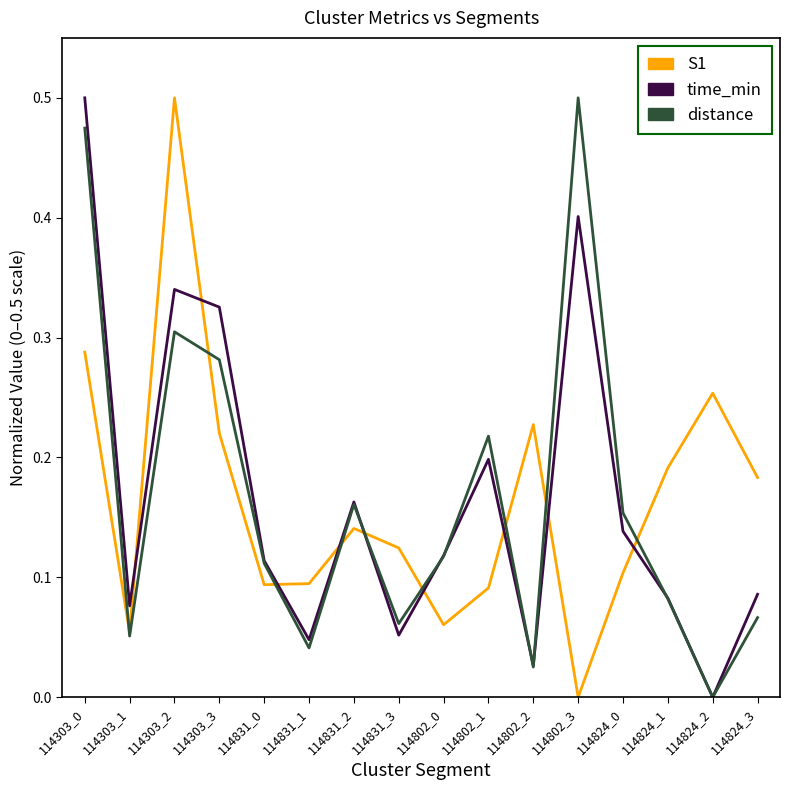

Which series changed the most between 114303_1 and 114802_1?

distance